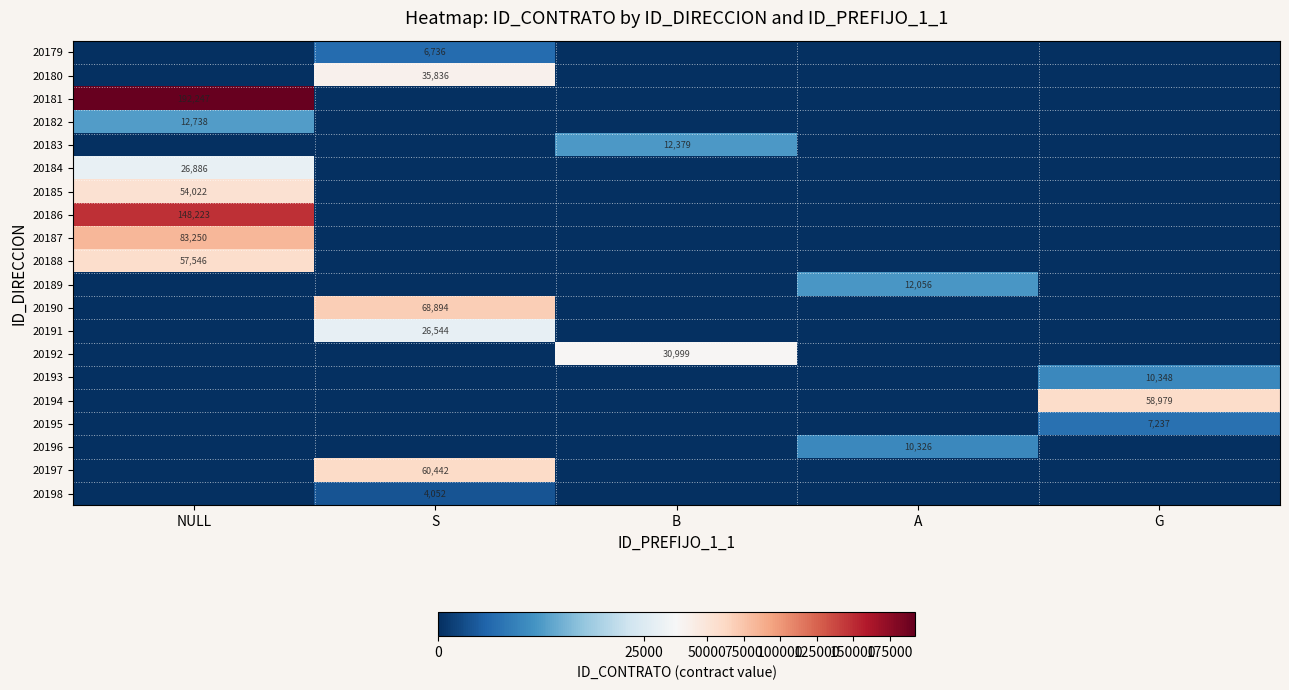

The value of 20190 at S is 14051. True or false?

False